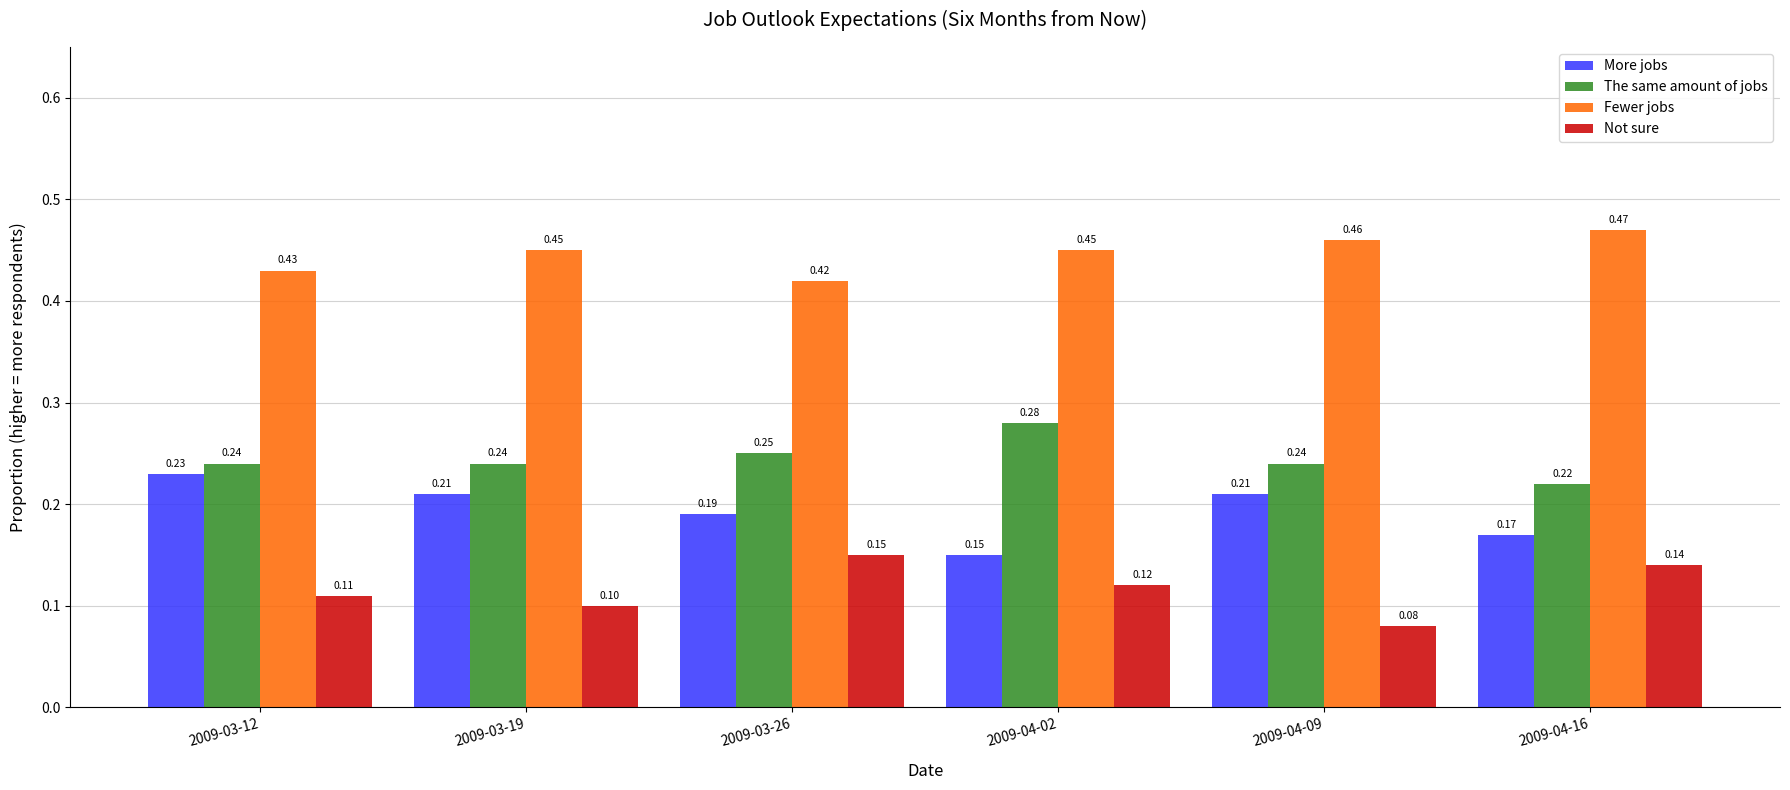

At 2009-04-02, list the series in order from largest to smallest.

Fewer jobs, The same amount of jobs, More jobs, Not sure